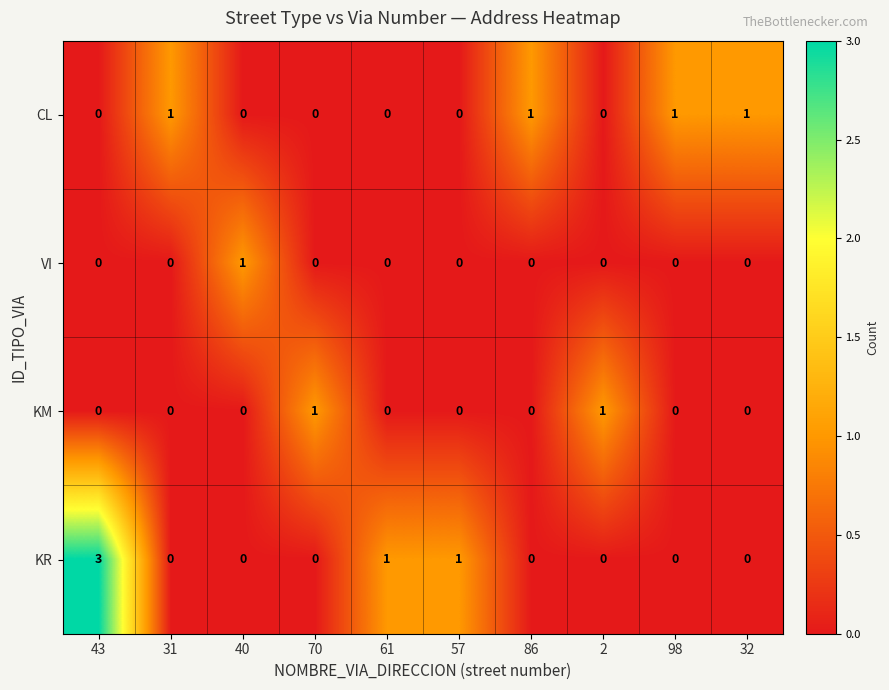

At which category is the sum across all series the highest?

43